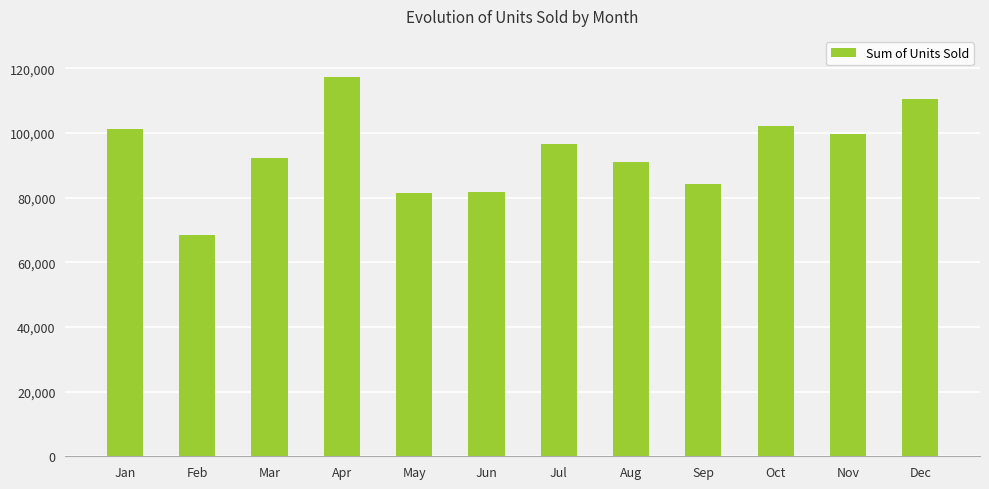

True or false: the data shows 196448.7 at Apr.

False